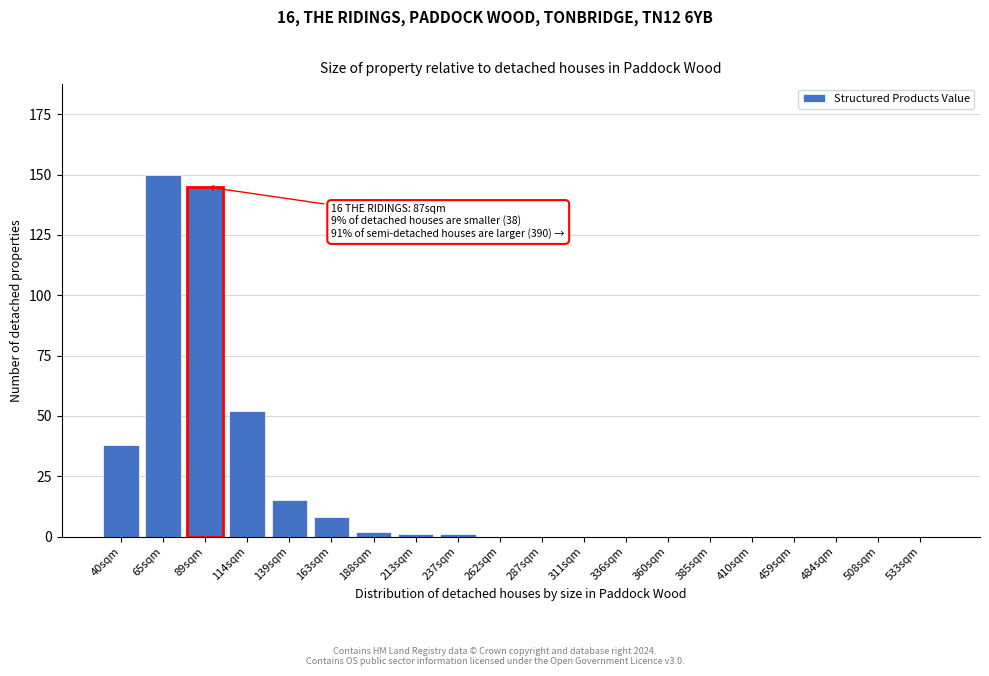

Reading right to left, transcribe all the data shown in this chart.

533sqm=0	508sqm=0	484sqm=0	459sqm=0	410sqm=0	385sqm=0	360sqm=0	336sqm=0	311sqm=0	287sqm=0	262sqm=0	237sqm=1	213sqm=1	188sqm=2	163sqm=8	139sqm=15	114sqm=52	89sqm=145	65sqm=150	40sqm=38